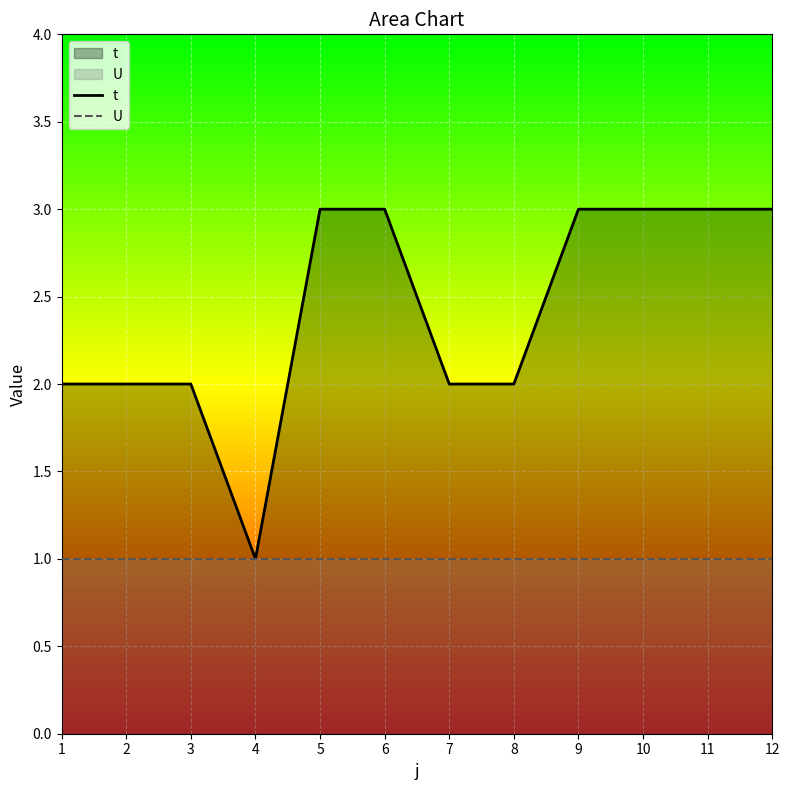

At 4, list the series in order from smallest to largest.

t, U